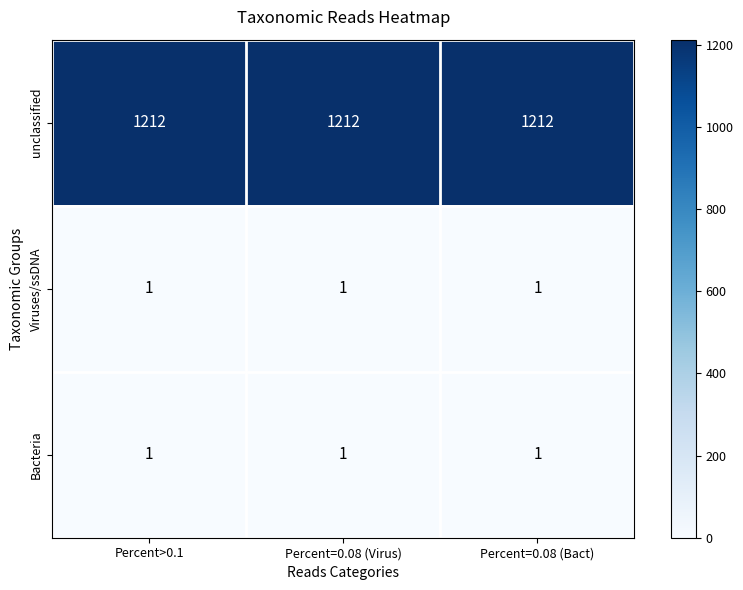

True or false: unclassified has a value of 1212 at Percent=0.08 (Virus).

True